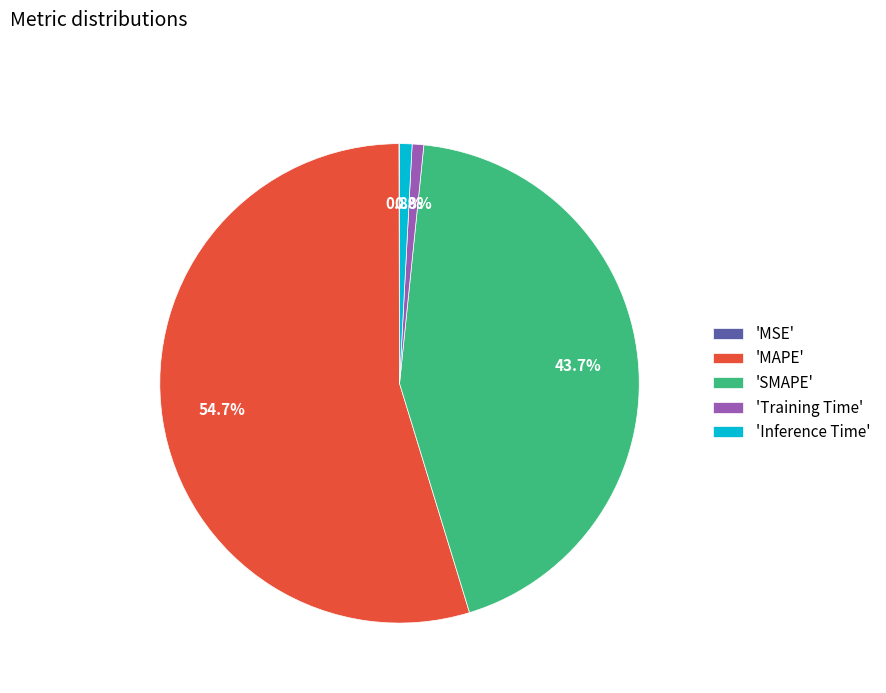

Which category has the biggest portion of the pie?

'MAPE'